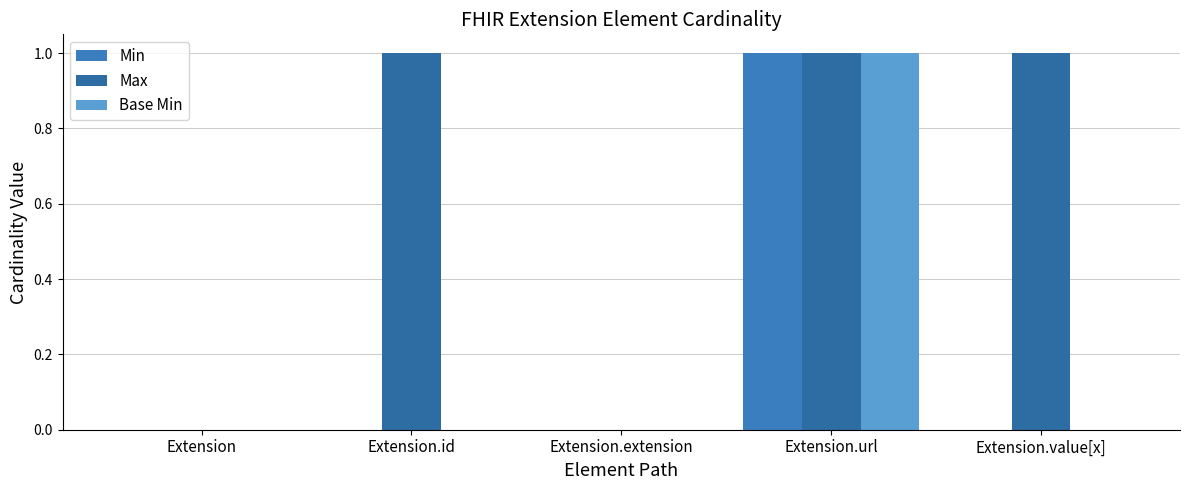

How many groups of bars are there?

5